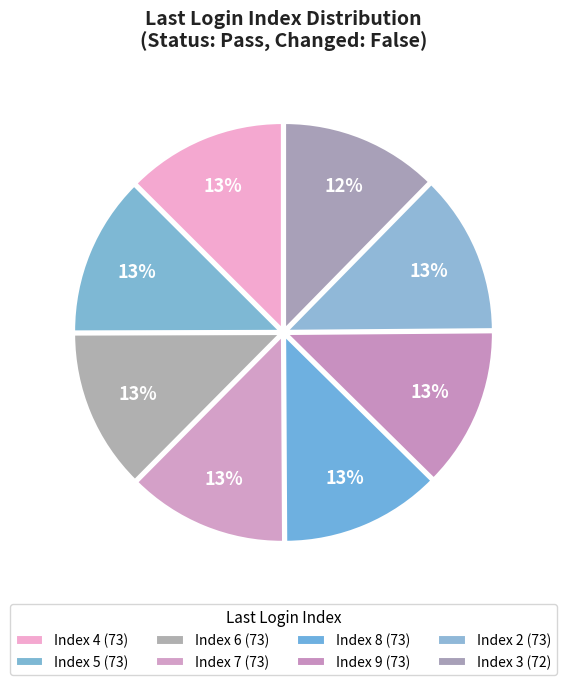

Combined, do Index 3 and Index 6 account for over 50%?

No